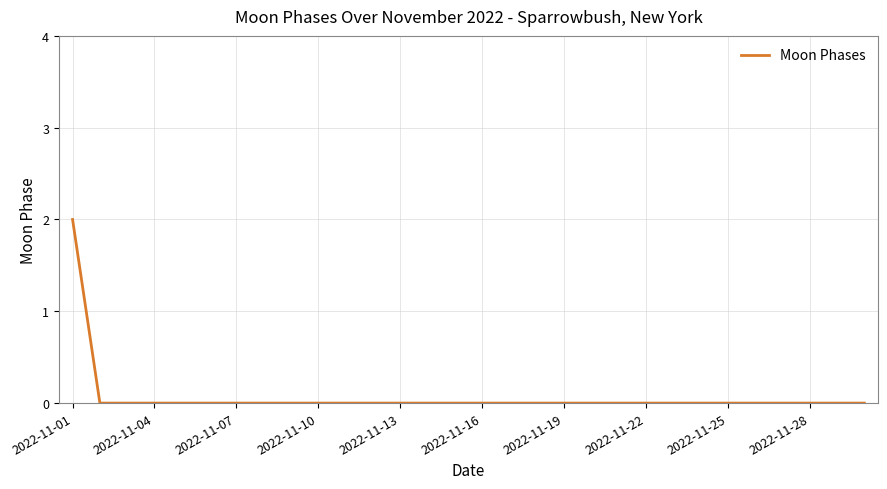

Does the chart have visible grid lines?

Yes